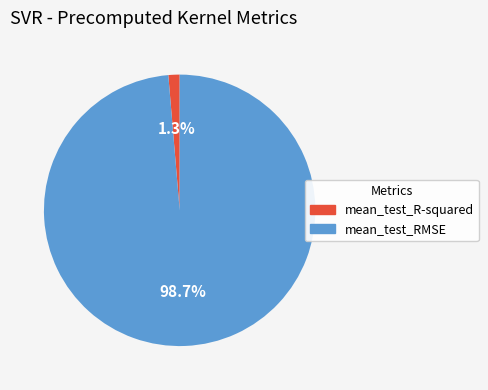

Is it true that mean_test_RMSE is 99% of the pie?

True